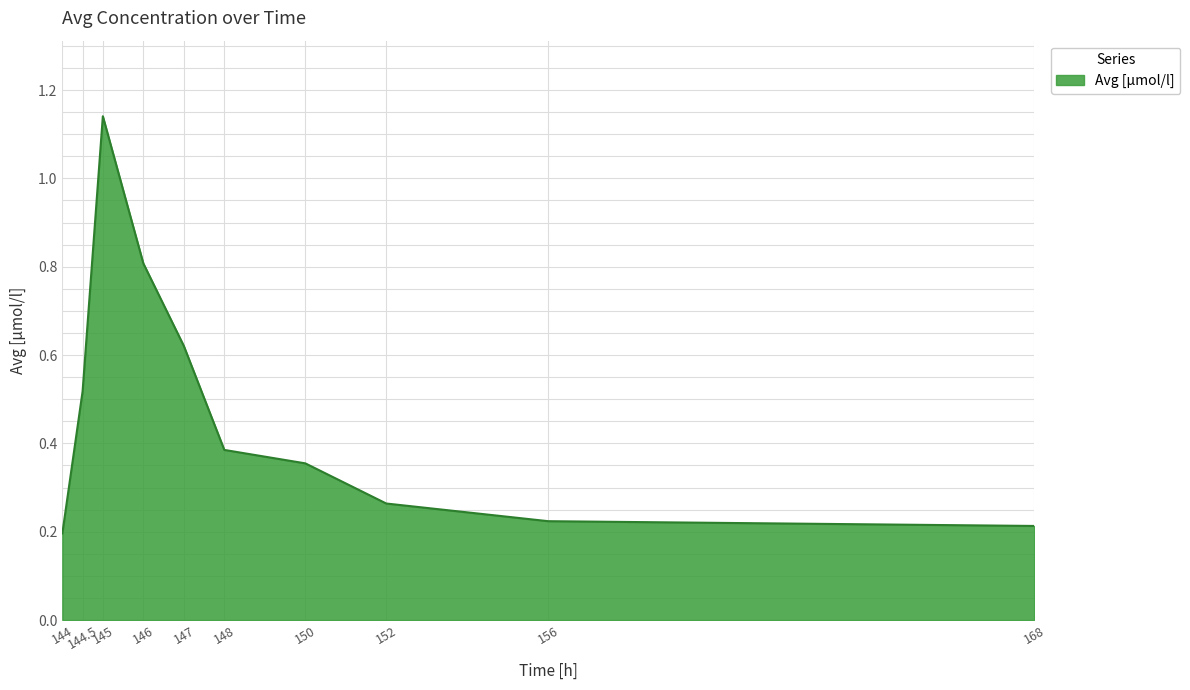

What is the difference between the maximum and minimum values?

0.9